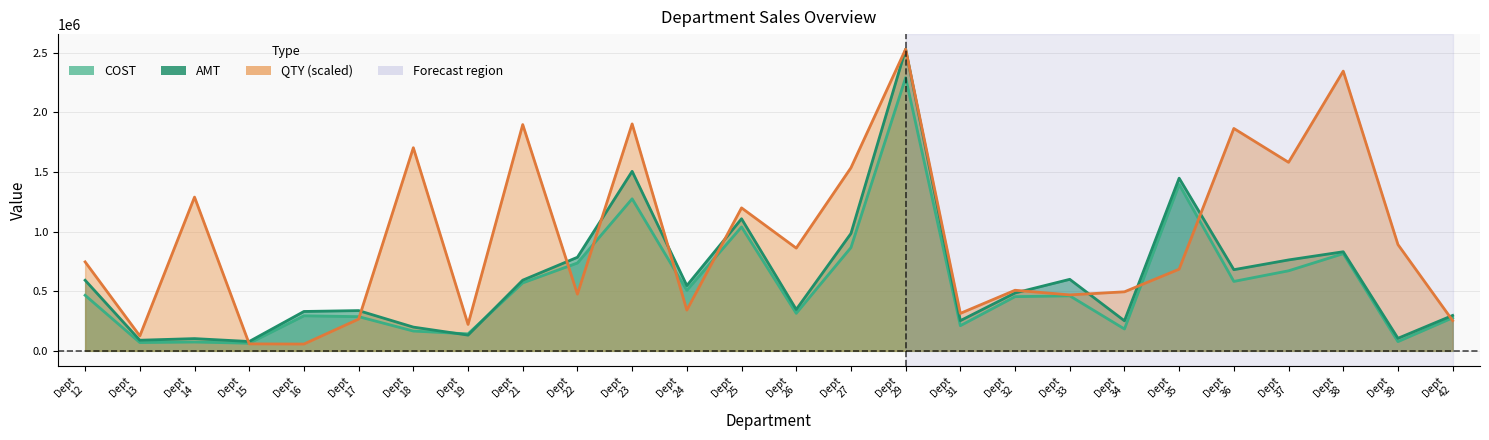

True or false: AMT has more than 1 points higher than both neighbors.

True